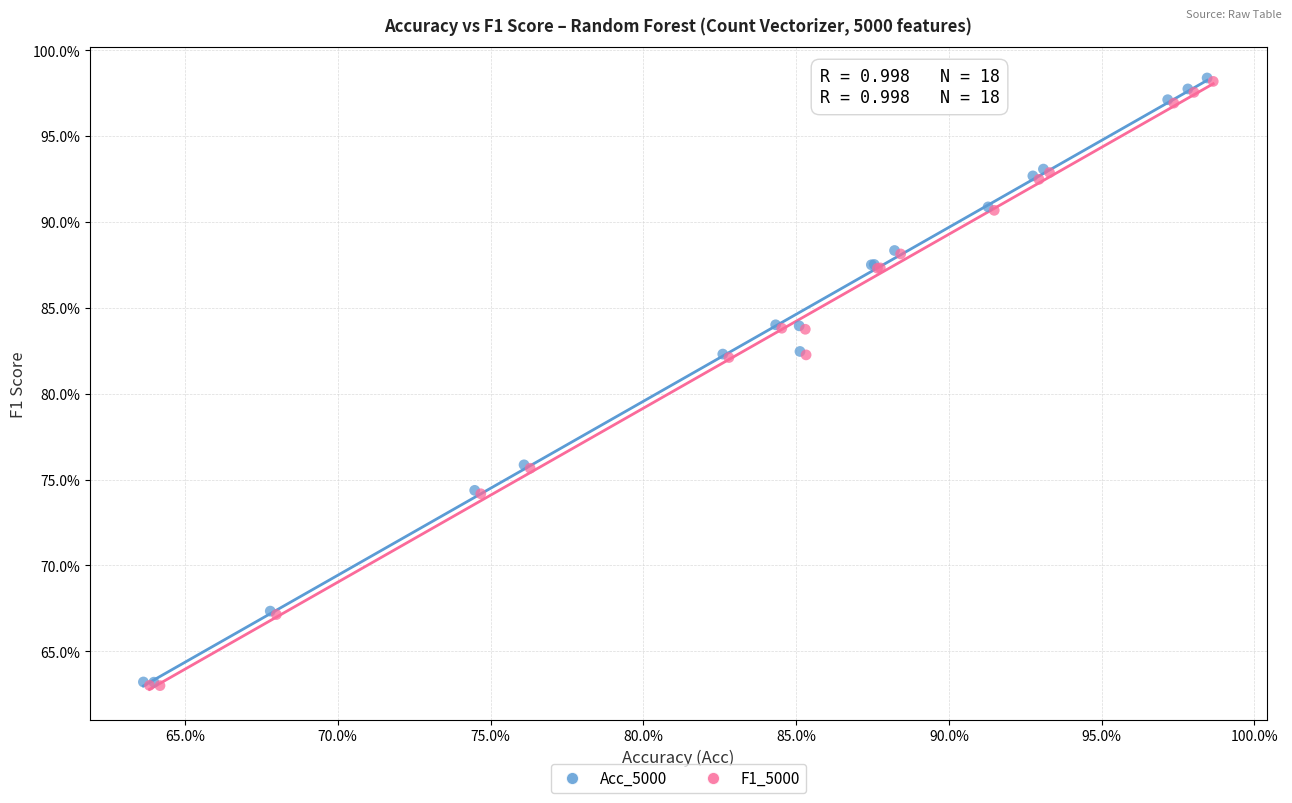

What are all the series names shown in the legend?

Acc_5000, F1_5000